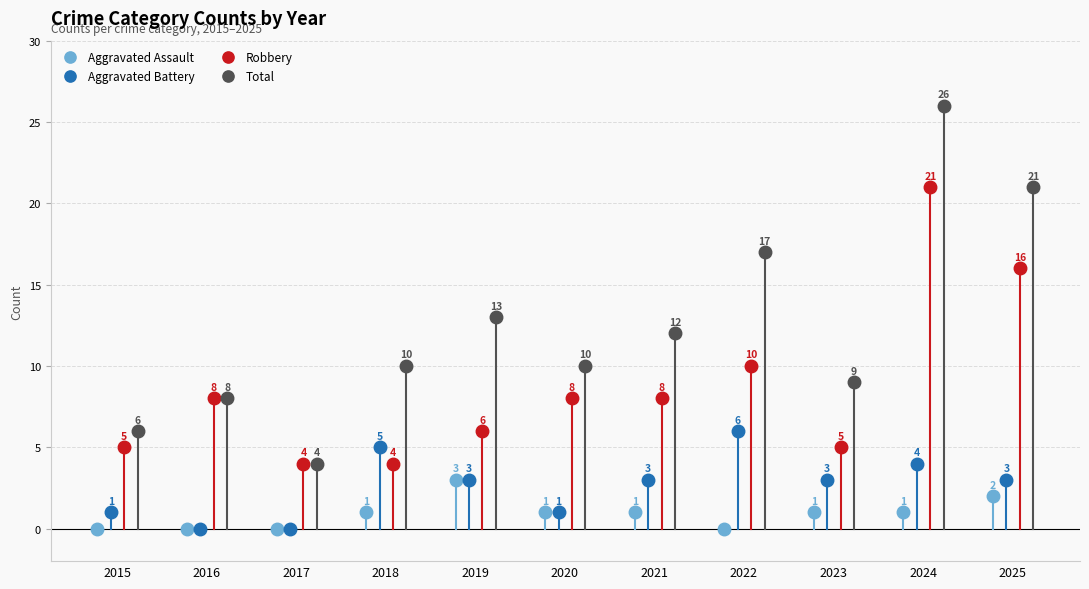

Which series reaches the maximum Y coordinate?

Total